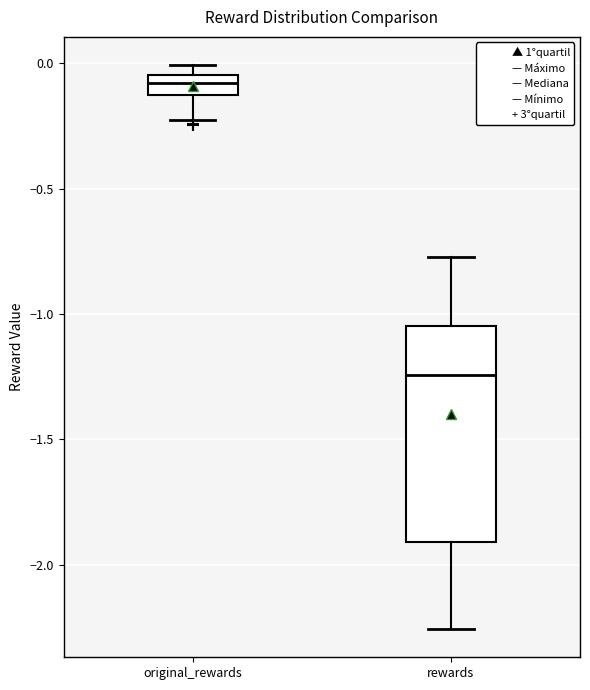

Reading left to right, transcribe this box plot: for each box, give where its median line is, the range the box spans, and where its two whiskers end, as read against the y-axis. The values are not printed on the chart, so give them approximately, as read against the axis.

original_rewards: median -0.10 (inside the box), box -0.10 to -0.05, whiskers -0.20 to 0.00
rewards: median -1.25, box -1.90 to -1.05, whiskers -2.25 to -0.75